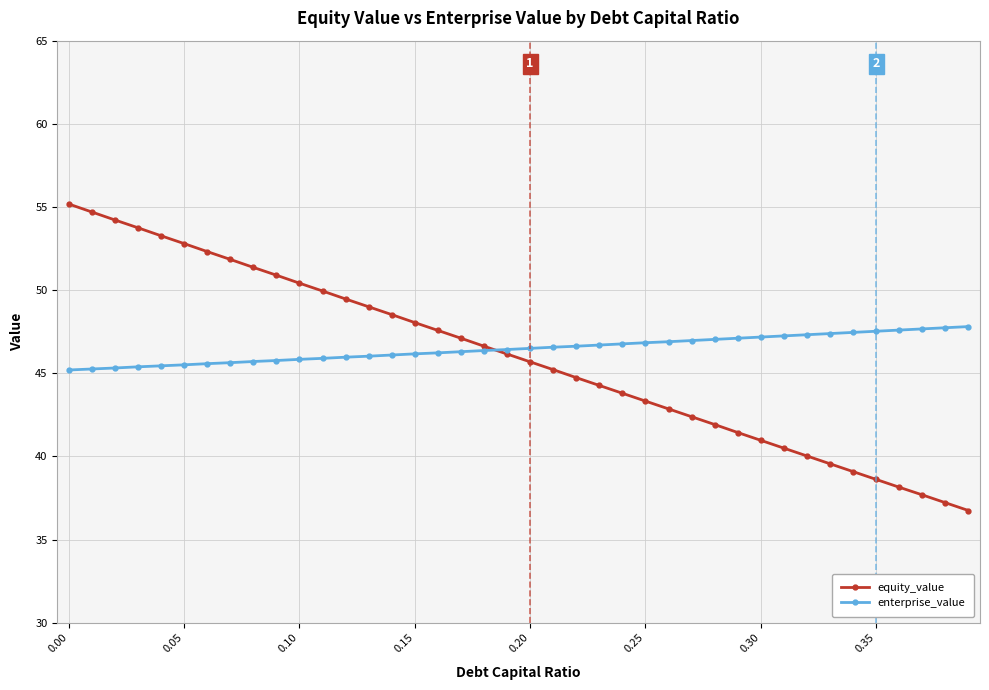

What is the value of the equity_value point at the 23rd from the left?

44.7